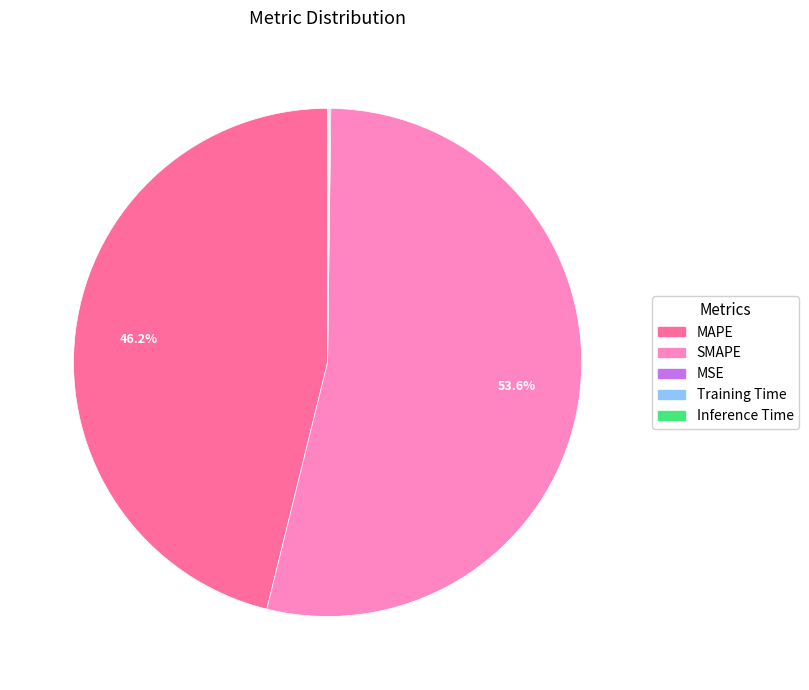

Which slice represents more than half of the pie?

SMAPE